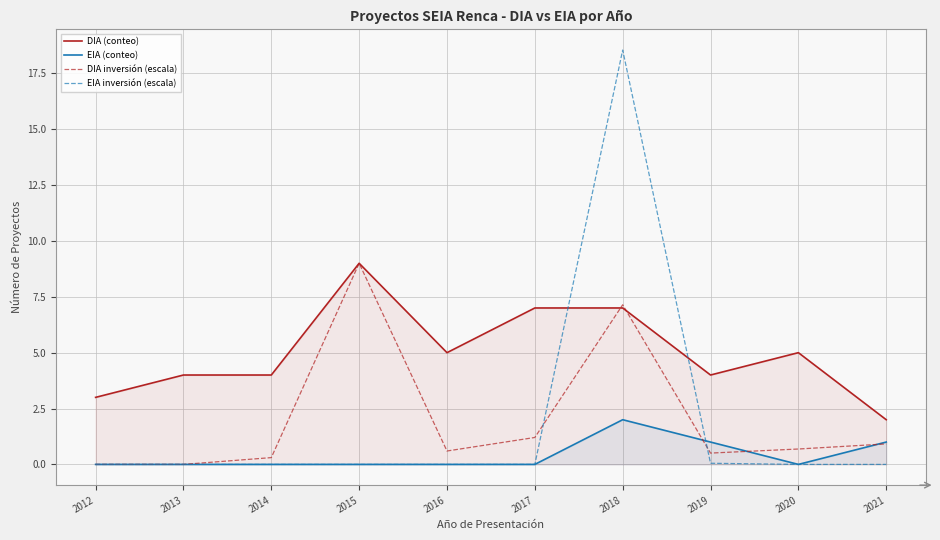

How many interior local peaks does the DIA (conteo) series have?

2